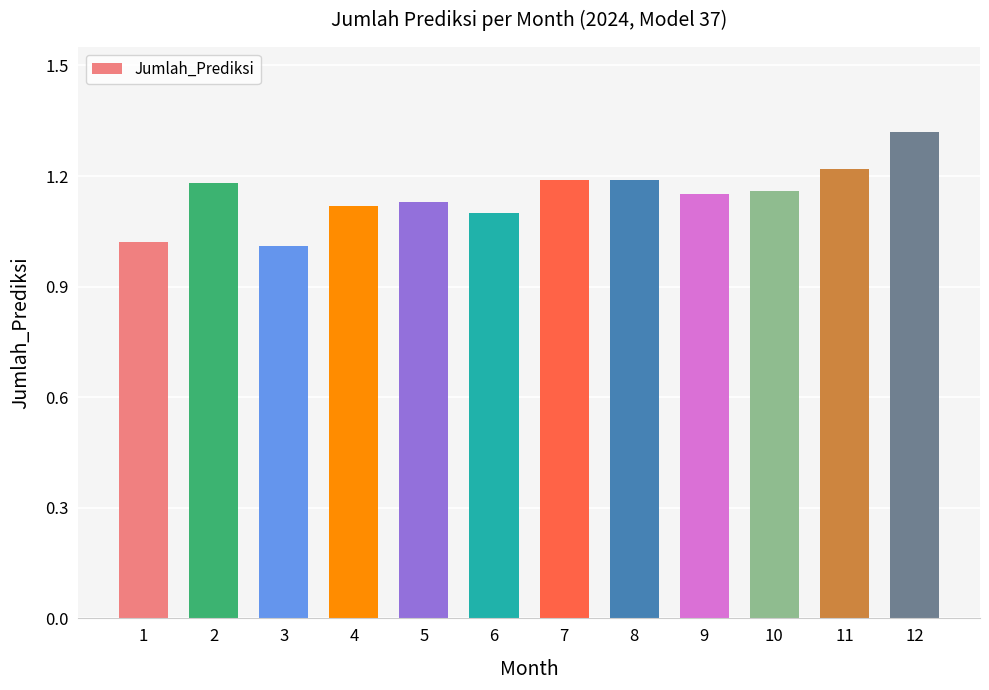

The chart shows a value of 0.5 at 10. True or false?

False